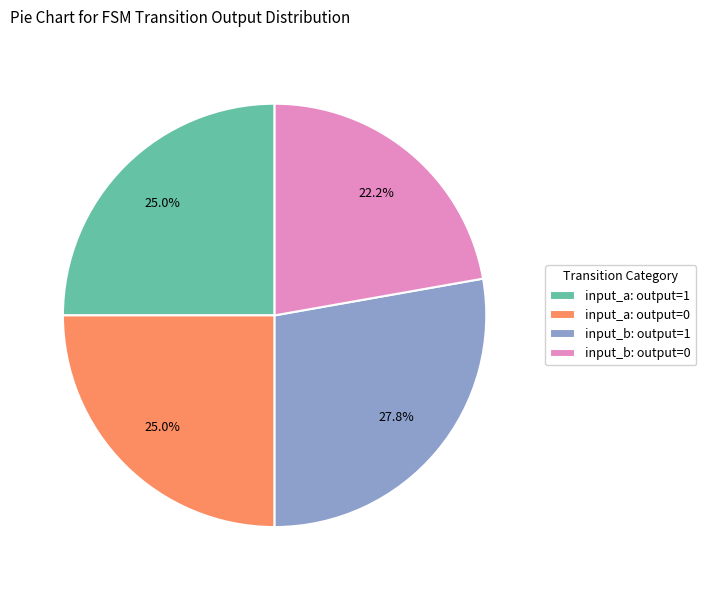

What is the ratio of the value at input_a: output=0 to the value at input_b: output=0?

1.1